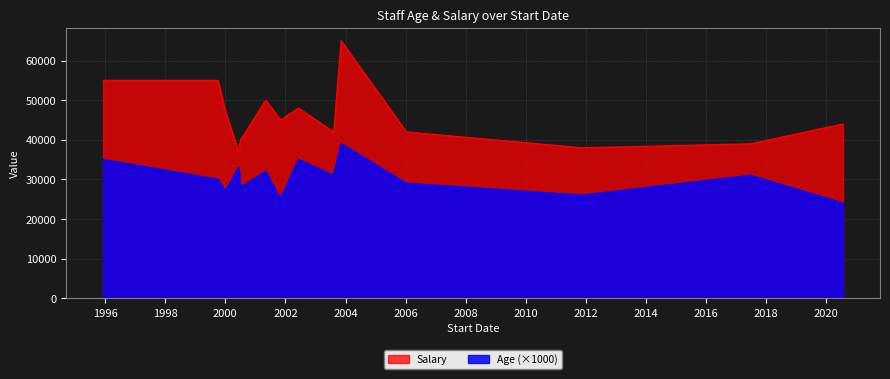

Which series has the widest spread of values?

Salary